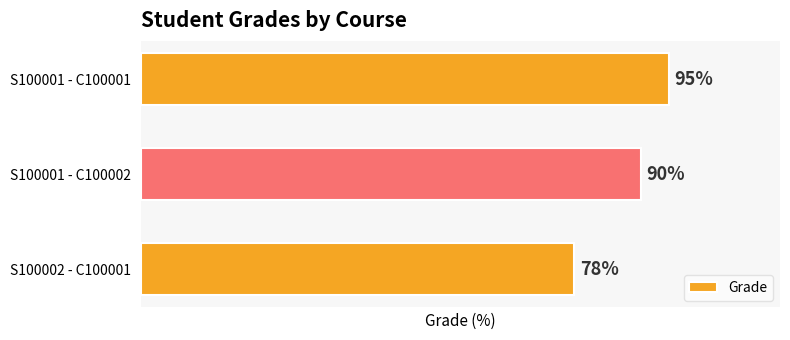

List the labels in order of value, largest first.

S100001 - C100001, S100001 - C100002, S100002 - C100001